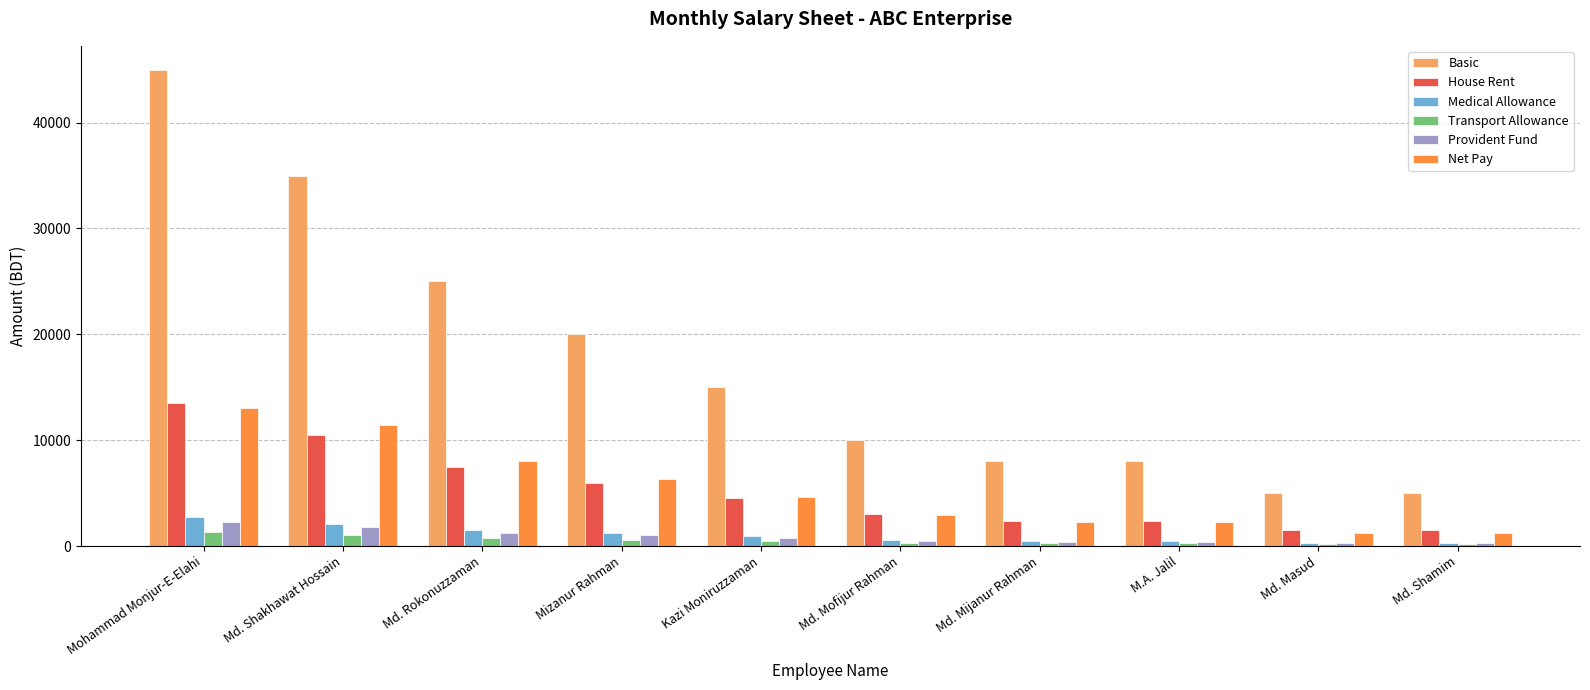

What are all the series names shown in the legend?

Basic, House Rent, Medical Allowance, Transport Allowance, Provident Fund, Net Pay